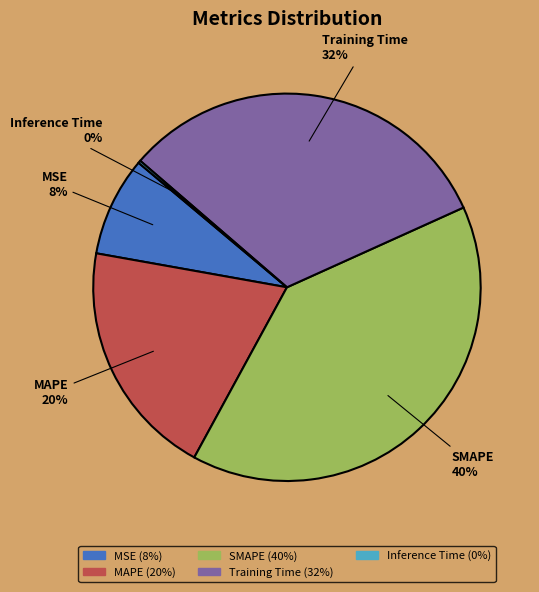

Which slice is the largest?

SMAPE